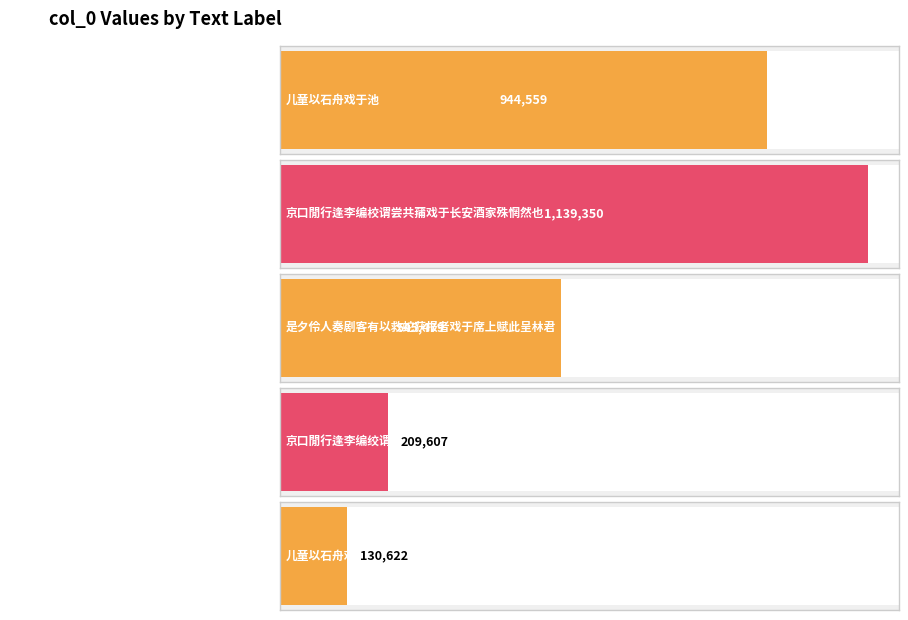

Rank the categories by value from highest to lowest.

京口閒行逢李编校谓尝共蒱戏于长安酒家殊惘然也, 儿童以石舟戏于池, 是夕伶人奏剧客有以救蛇获报者戏于席上赋此呈林君, 京口閒行逢李编绞谓尝共蒱戏於长安酒家殊惘, 儿童以石舟戏于池